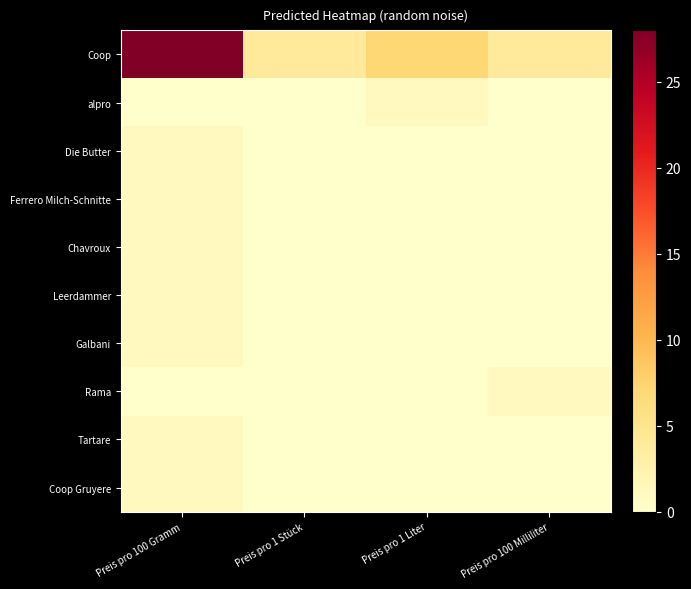

Rank the series by their maximum value, from lowest to highest.

alpro, Die Butter, Ferrero Milch-Schnitte, Chavroux, Leerdammer, Galbani, Rama, Tartare, Coop Gruyere, Coop